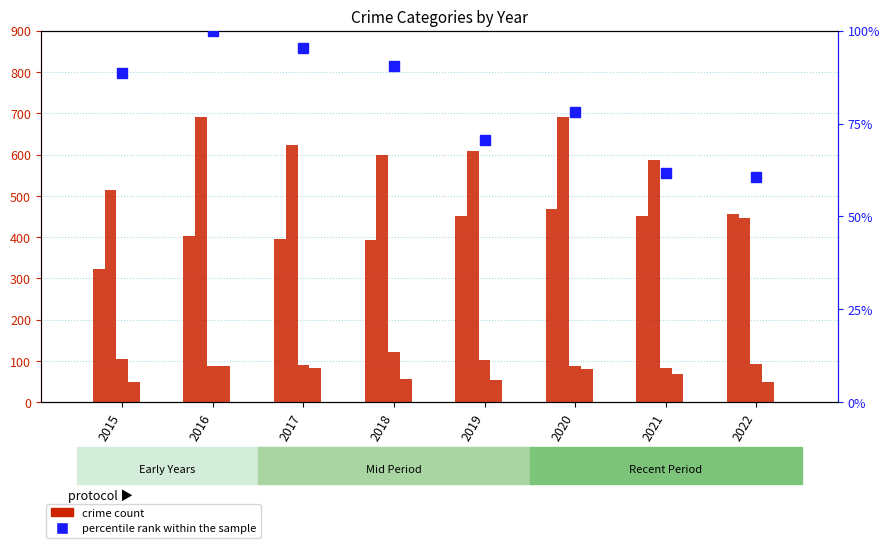

How many data points does each series have?

8